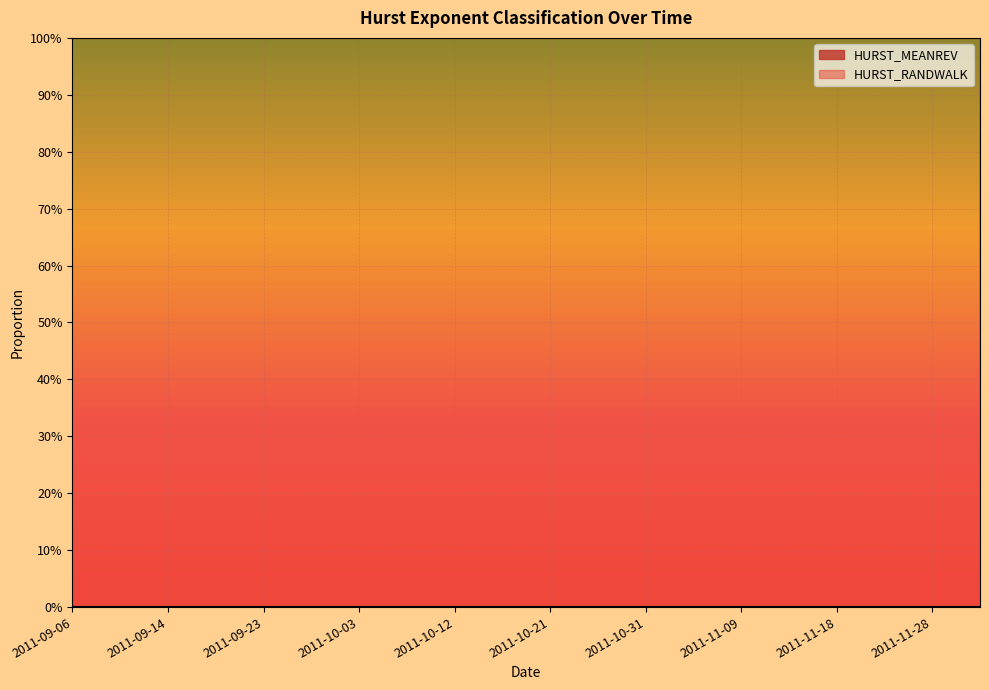

Which series has the largest total across all categories?

HURST_RANDWALK